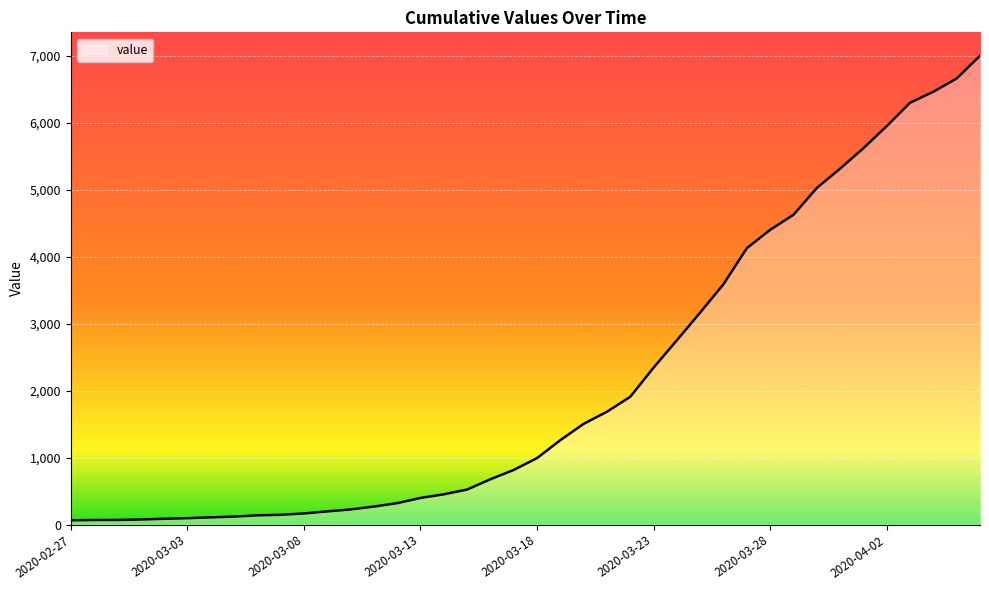

What is the difference between the maximum and minimum values?

6939